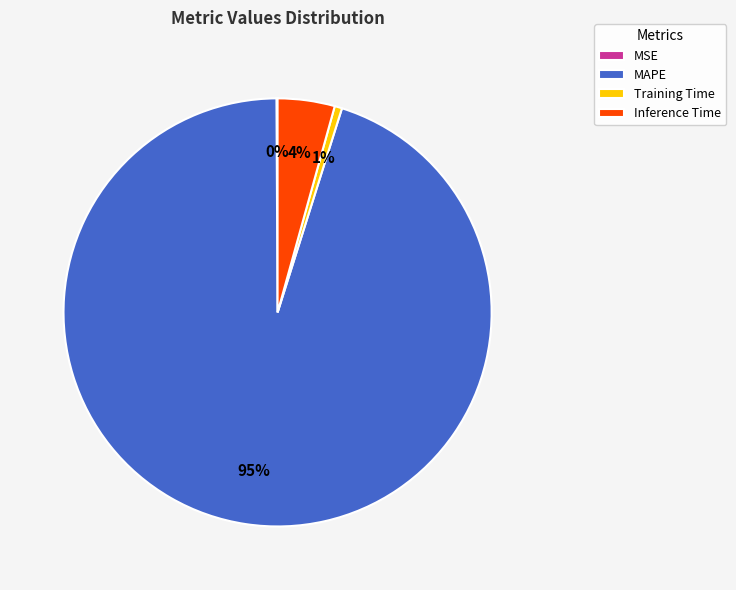

The Training Time slice represents 11% of the pie. True or false?

False